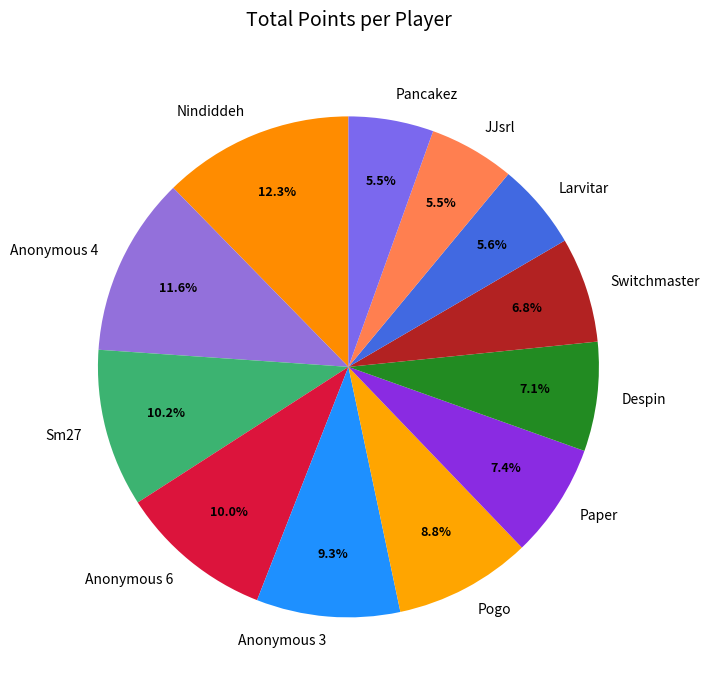

How much of the chart is everything except Pancakez?

94.5%